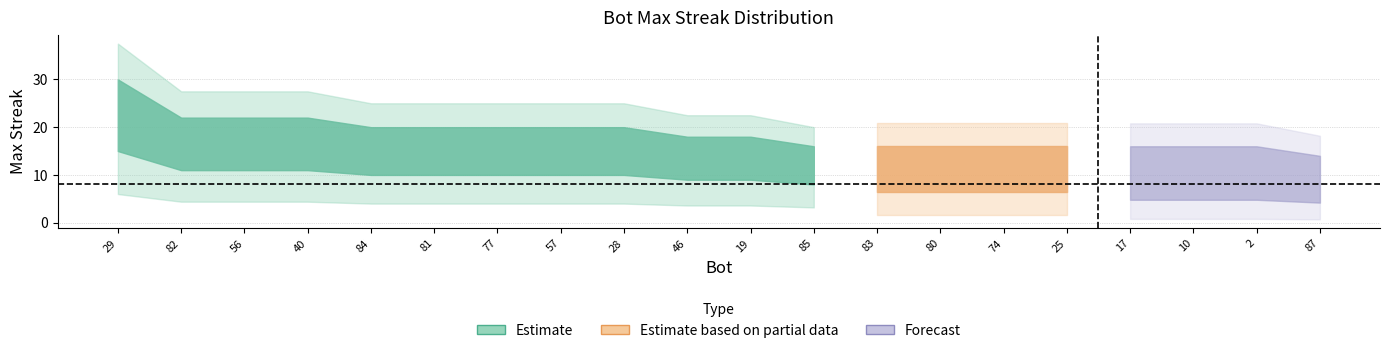

The value at 28 is 34. True or false?

False